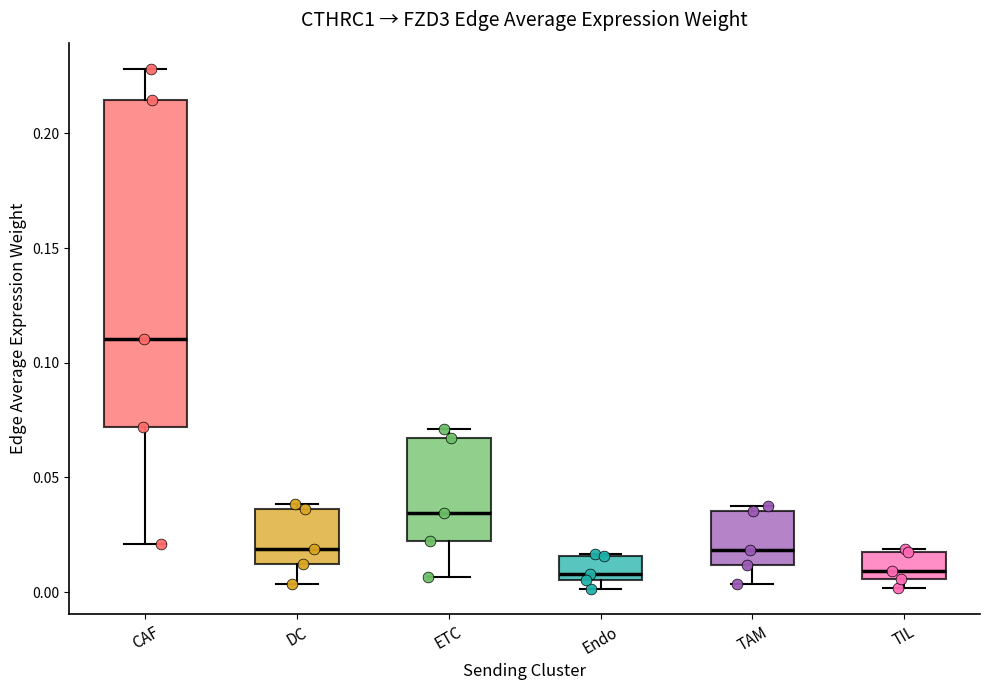

Comparing the boxes themselves (not the whiskers), which one is the tallest?

CAF